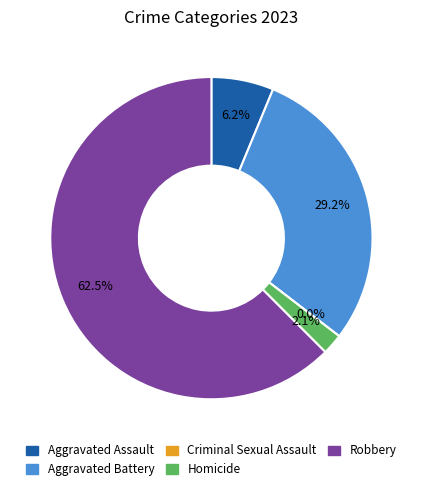

How many slices are in this pie chart?

5